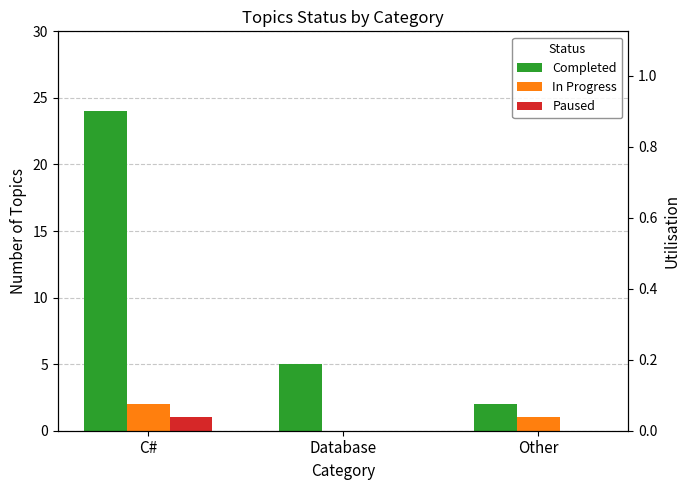

What is the spread (max minus min) of values at C#?

23